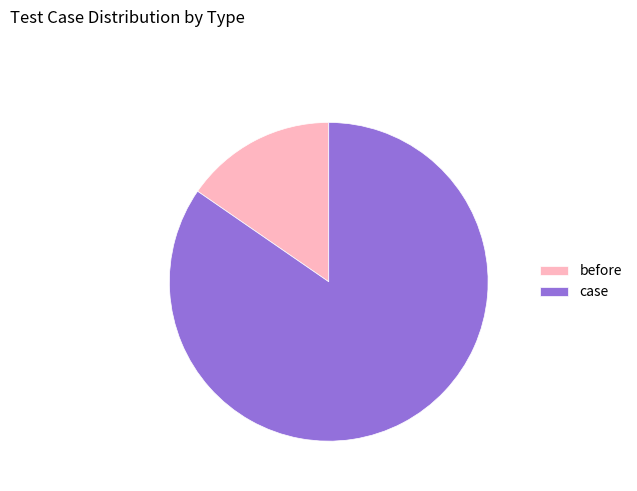

Rank the categories by value from lowest to highest.

before, case